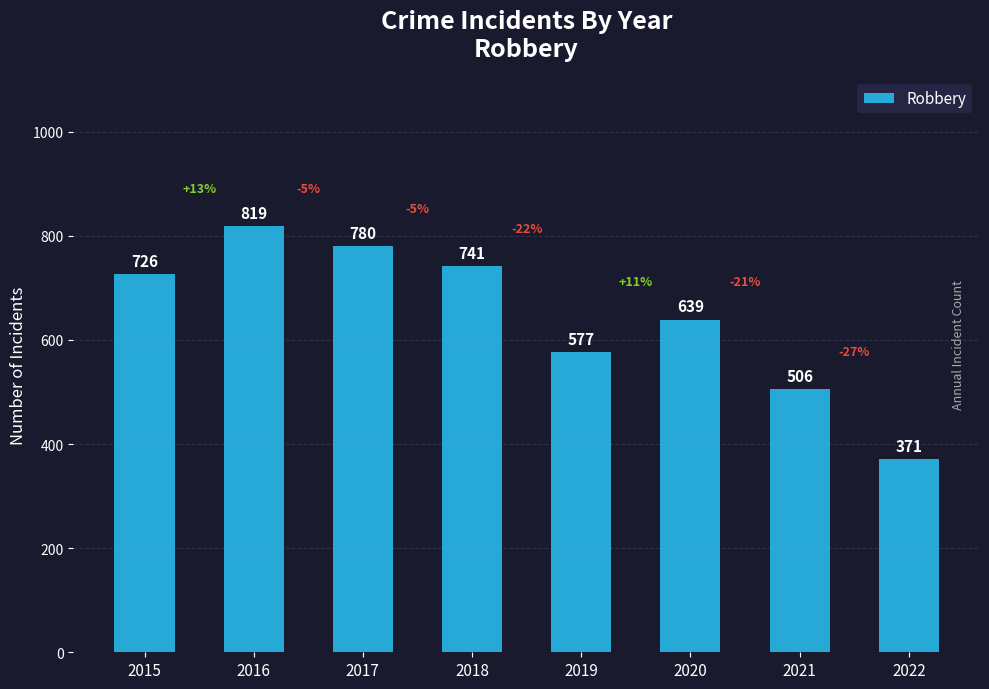

Is it true that the value at 2017 is 780?

True